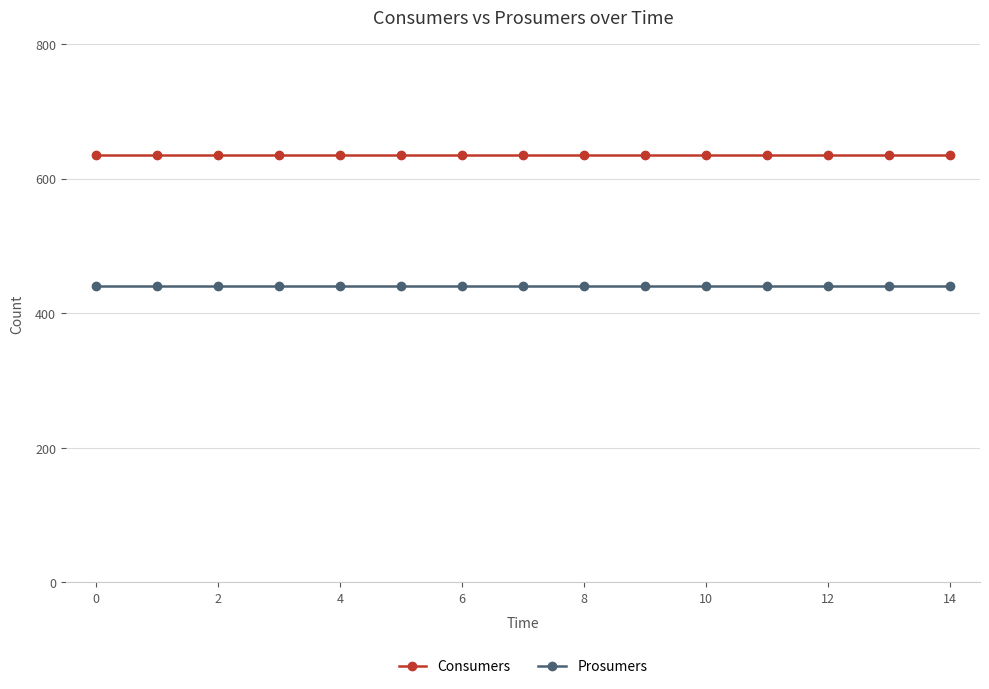

Rank the series by their average value, from highest to lowest.

Consumers, Prosumers